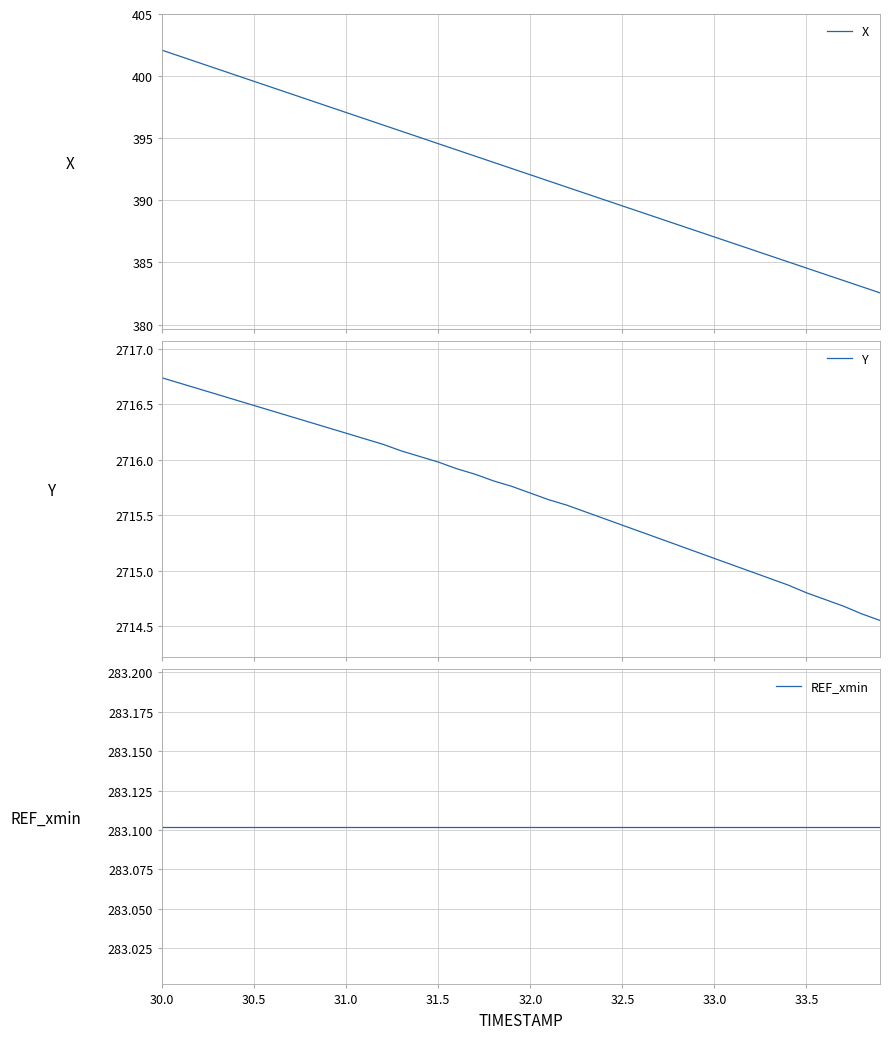

True or false: REF_xmin and Y intersect in this chart.

False